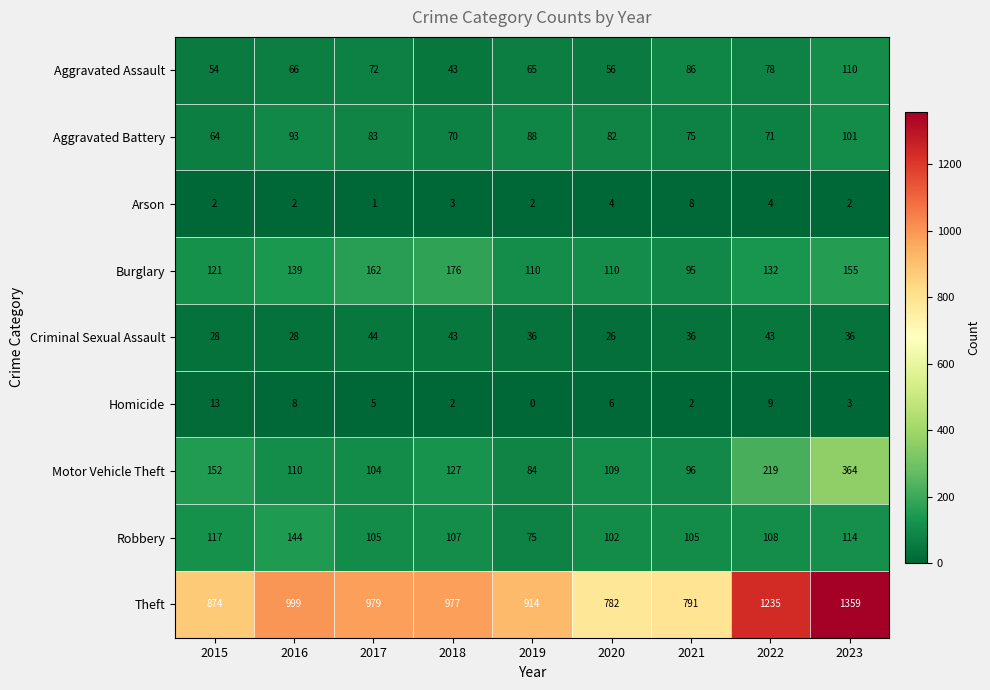

What is the difference between the highest and lowest values at 2017?

978